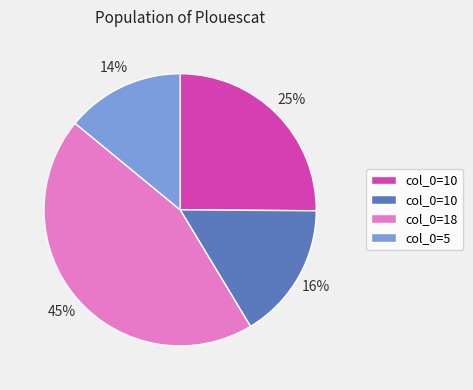

To the nearest percent, what is the average slice percentage?

25%